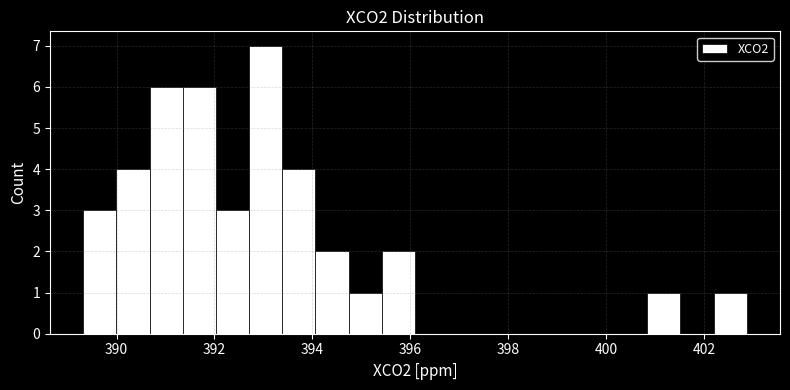

Read against the x-axis, roughly where is the centre of the tallest bar?

393.0